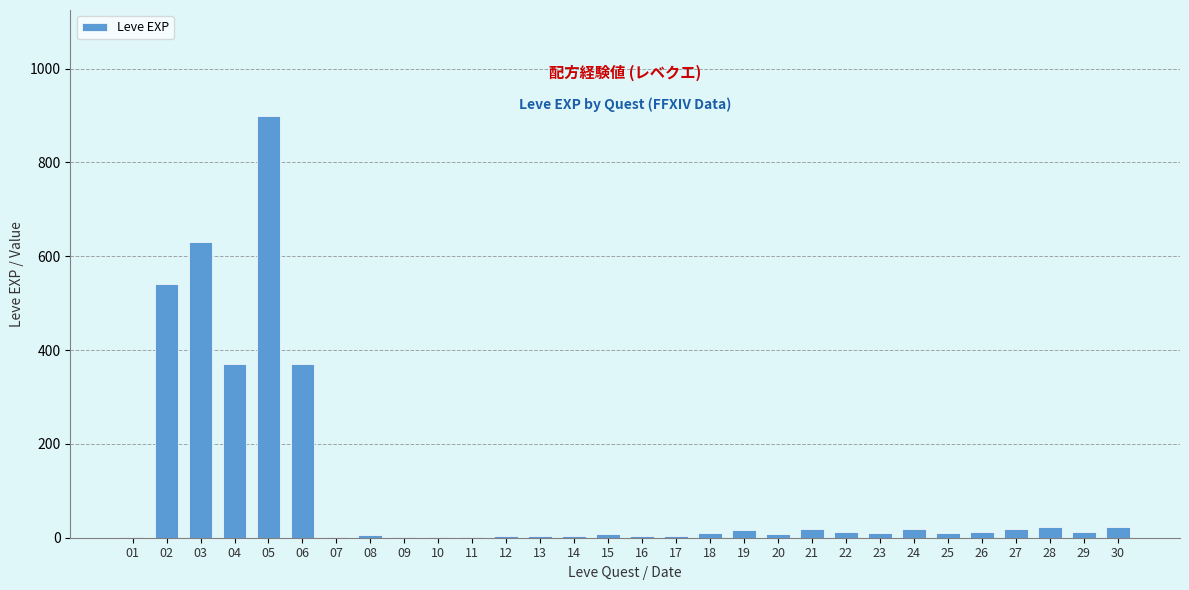

What is the sum of all values?

3040